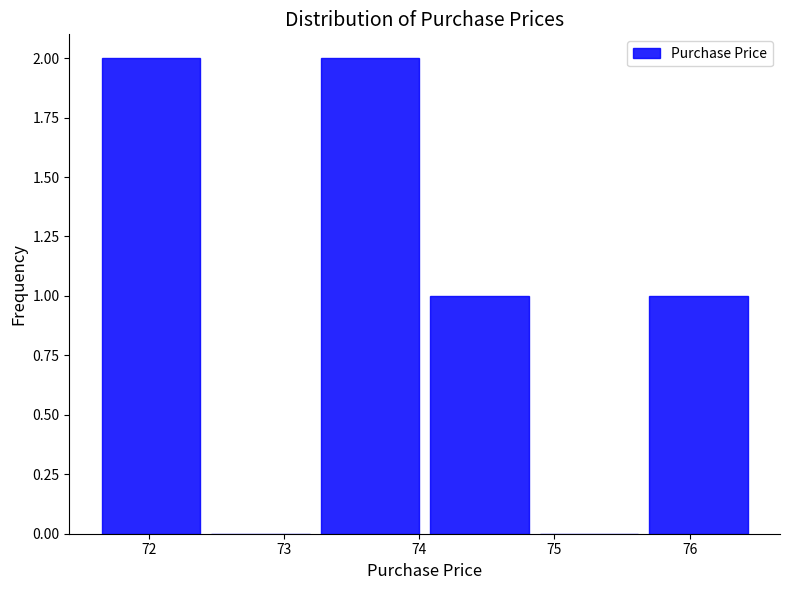

Reading left to right, list every bar in this chart as the range it spans on the x-axis followed by its height. Neither the bar edges nor the heights are printed on the chart, so give them approximately, as read against the axes.

71.61 to 72.42: 2
72.42 to 73.23: 0
73.23 to 74.04: 2
74.04 to 74.85: 1
74.85 to 75.66: 0
75.66 to 76.47: 1